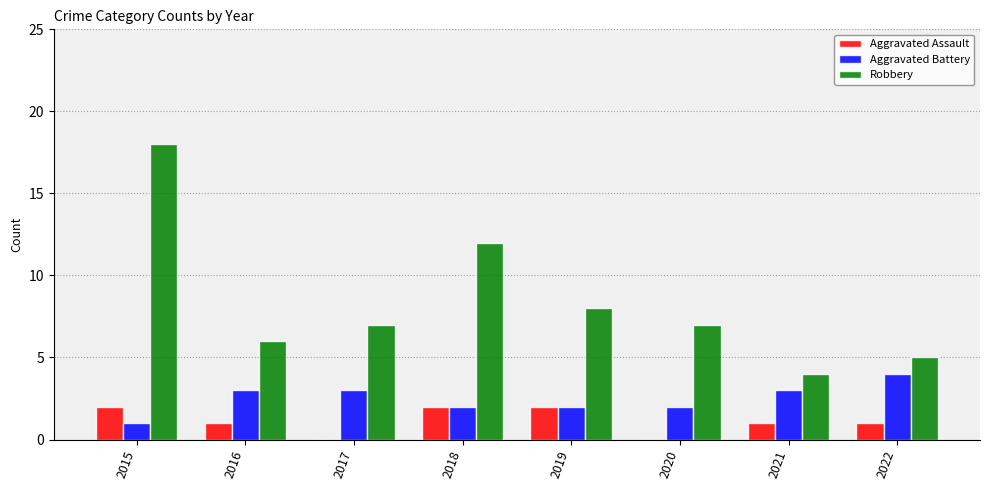

Which series has the largest total across all categories?

Robbery